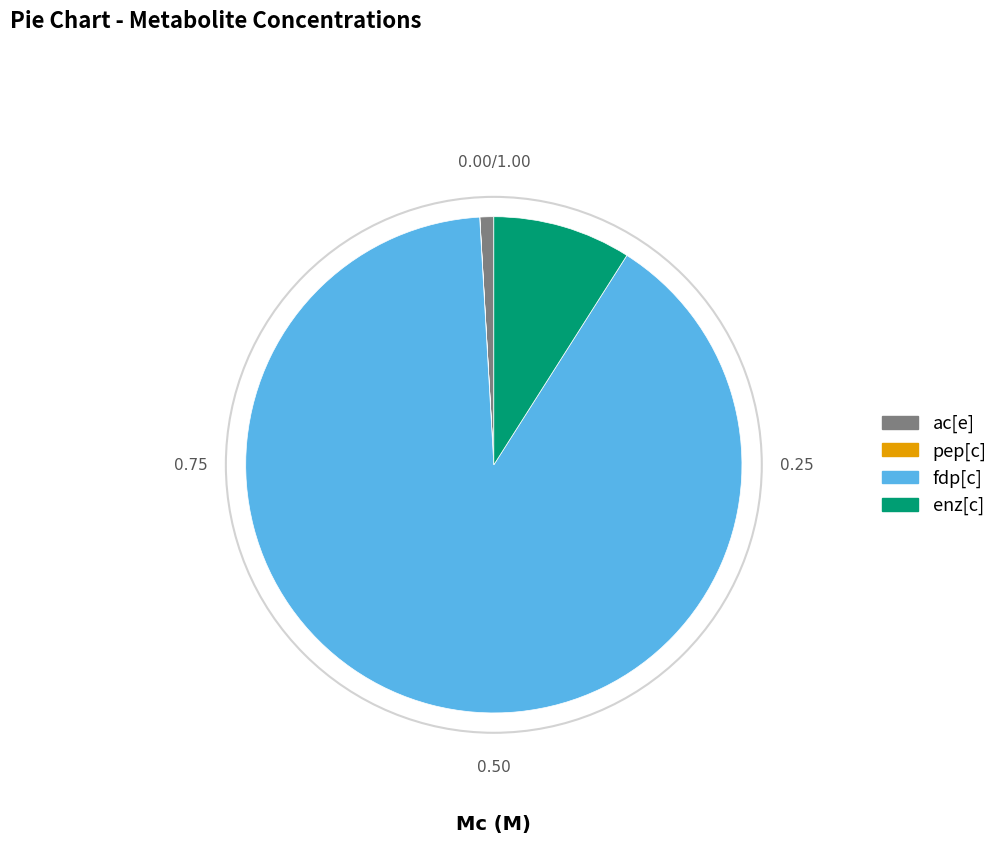

Between enz[c] and ac[e], which is larger?

enz[c]